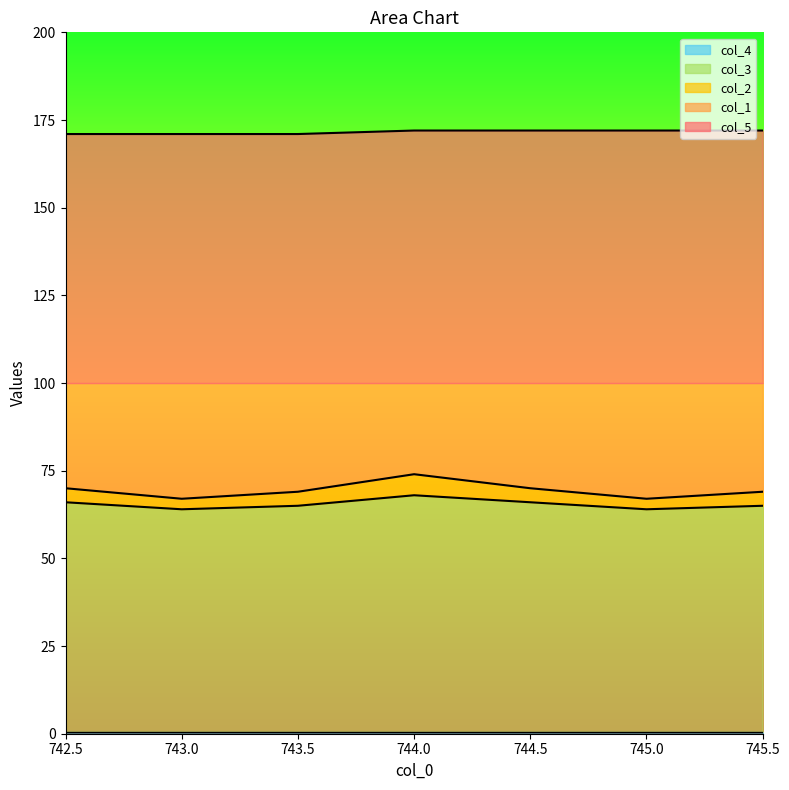

Between 743.0 and 745.5, which series saw the biggest shift?

col_1